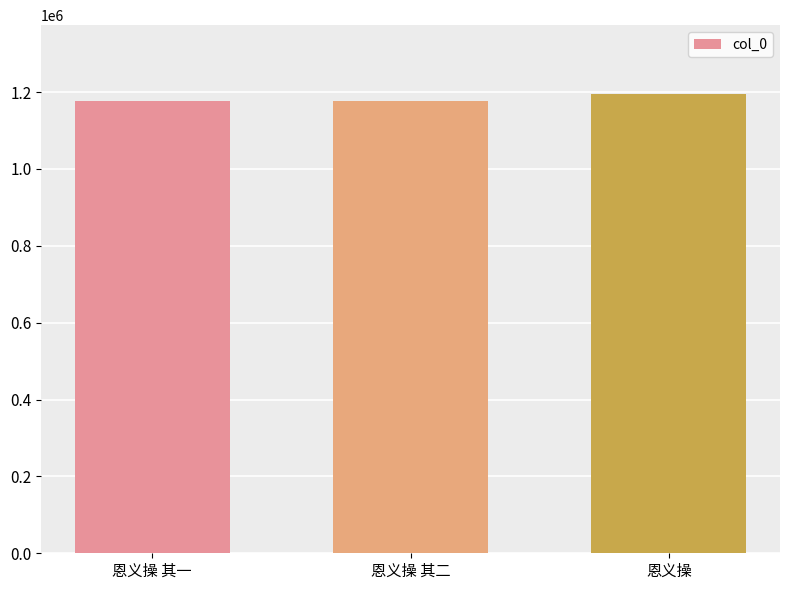

What is the maximum value shown in the chart?

1194872